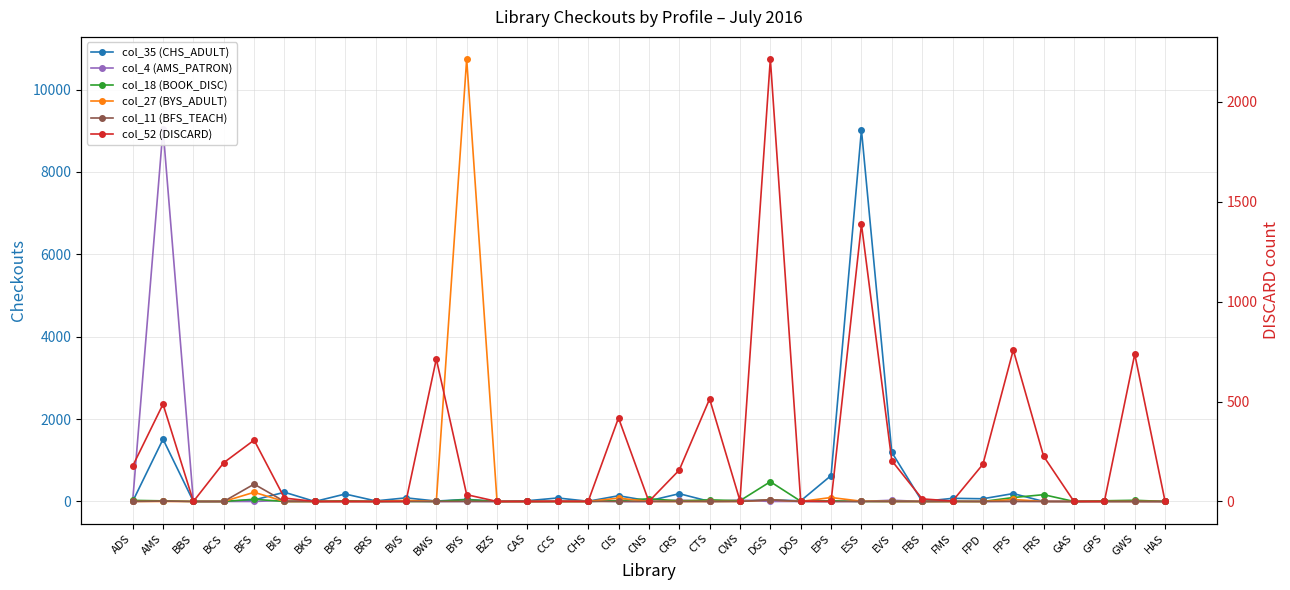

What is the sum of the col_18 (BOOK_DISC) values at GAS and FRS?

165